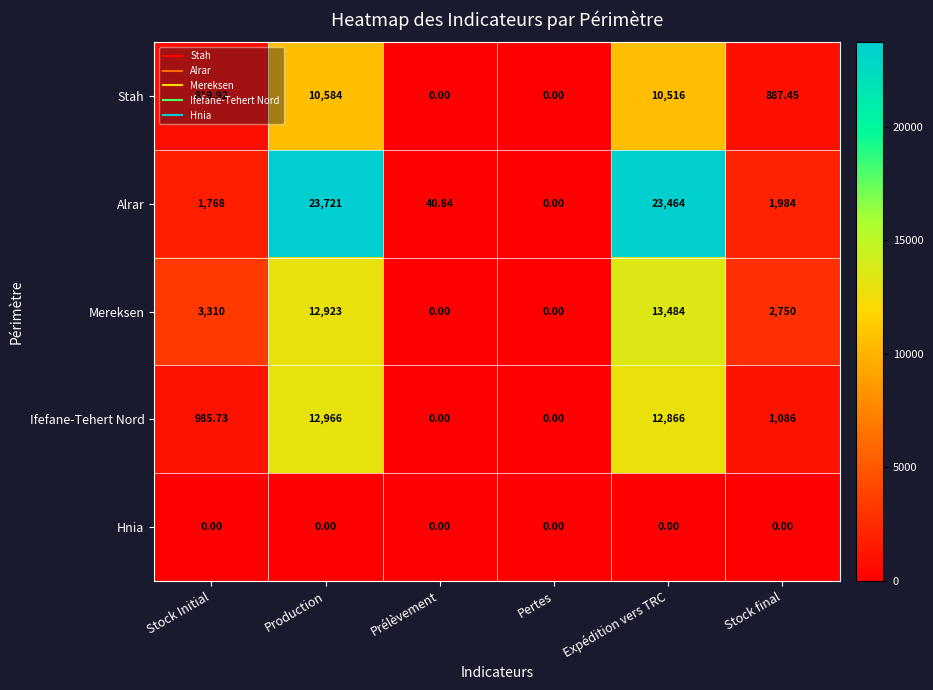

At how many categories does at least one series exceed 14602?

2